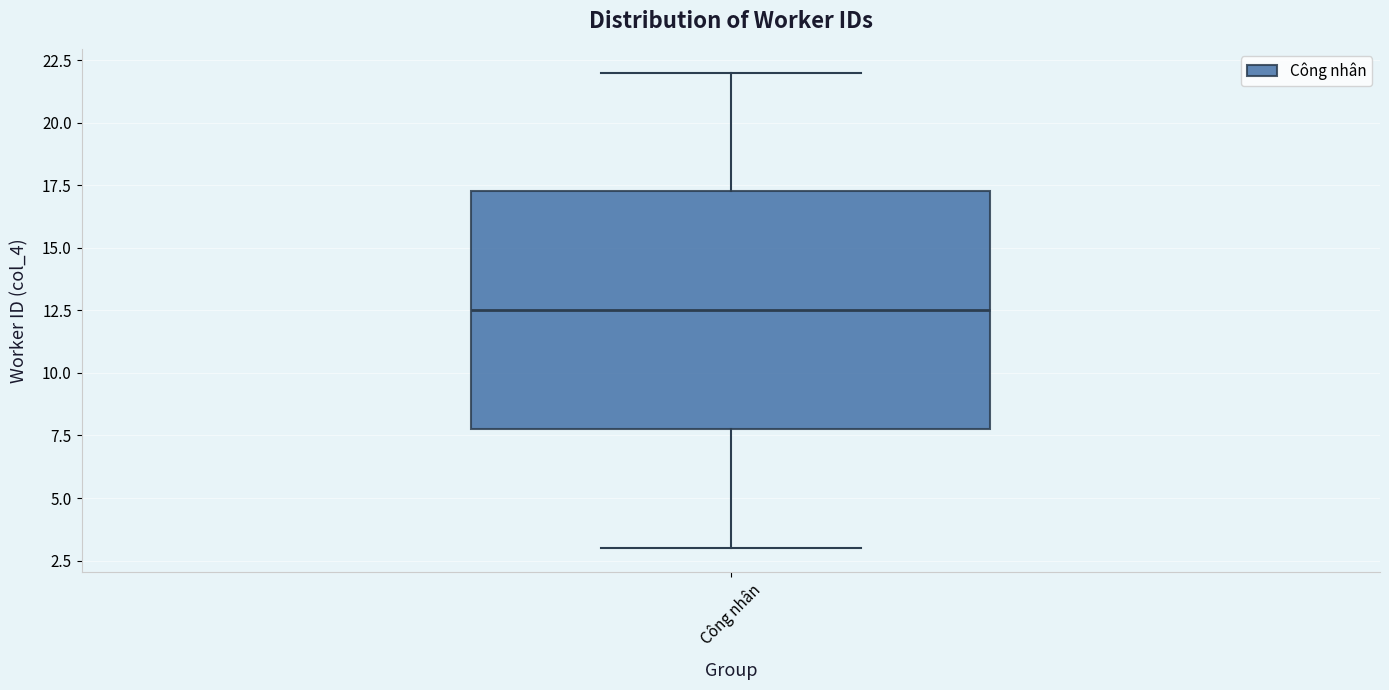

Where is the lower edge of the box for Công nhân on the y-axis? The values are not printed on the chart, so give them approximately, as read against the axis.

8.0